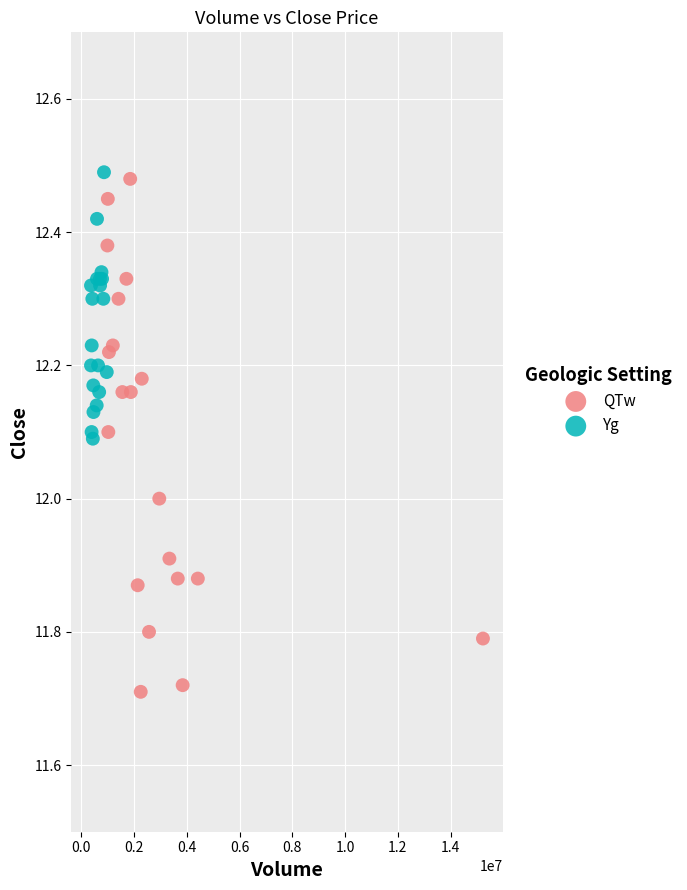

Which series contains the highest Y value?

Yg